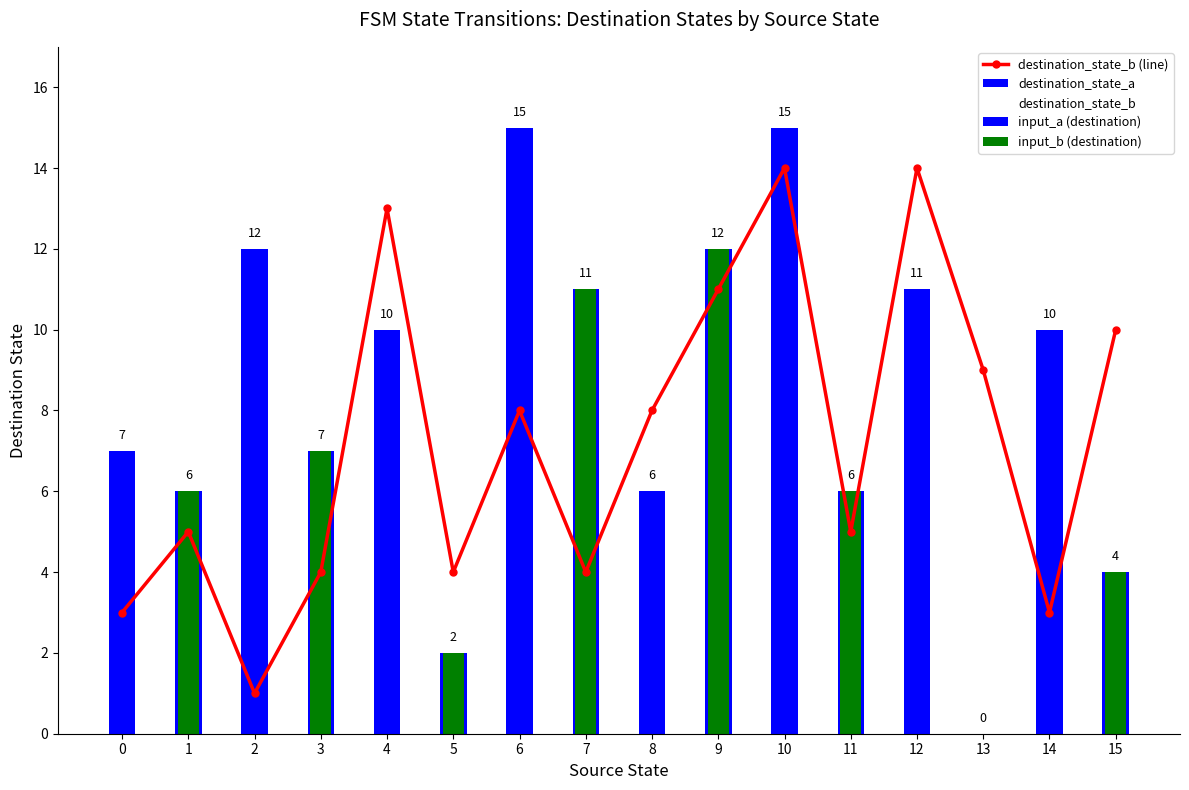

What is the difference between the highest and lowest values at 7?

7